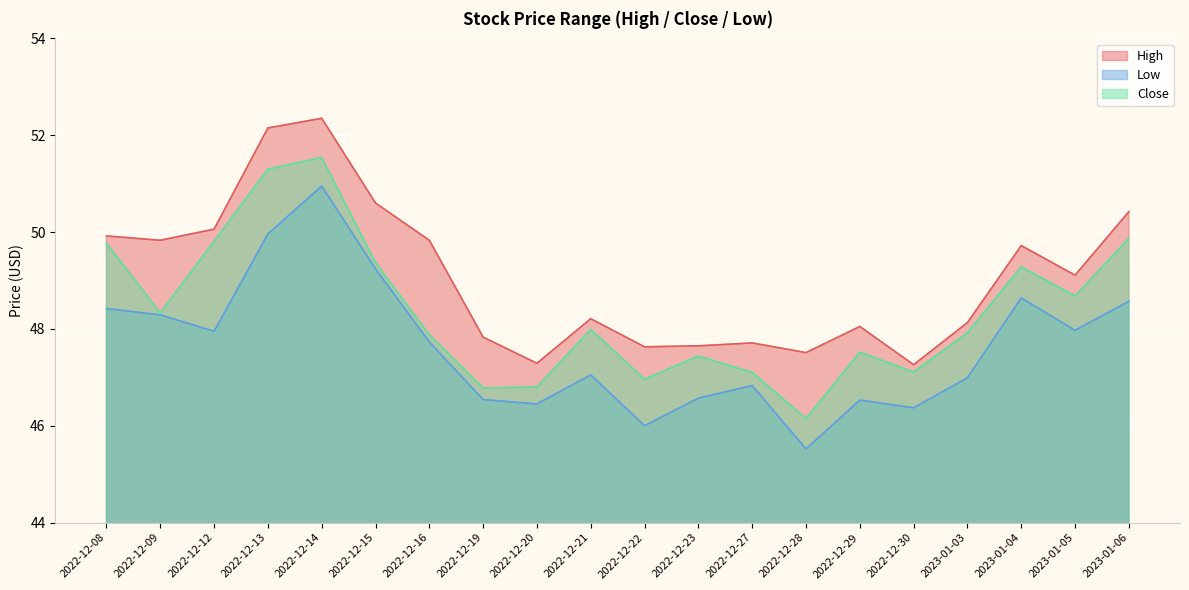

True or false: Close and High cross at least once.

False